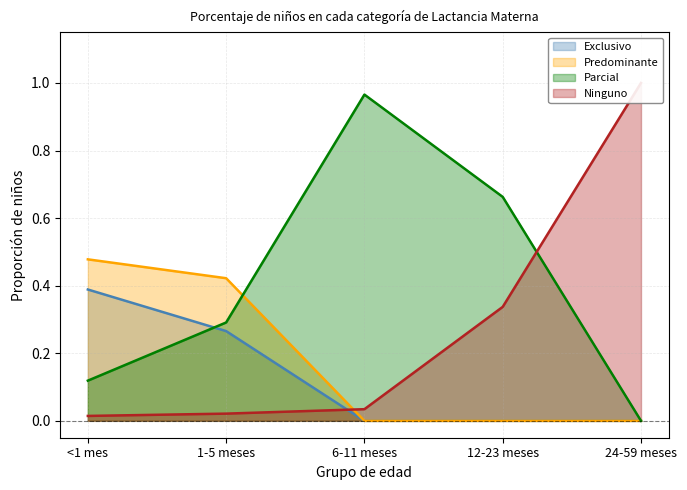

Which category has the lowest value in the Exclusivo series?

6-11 meses